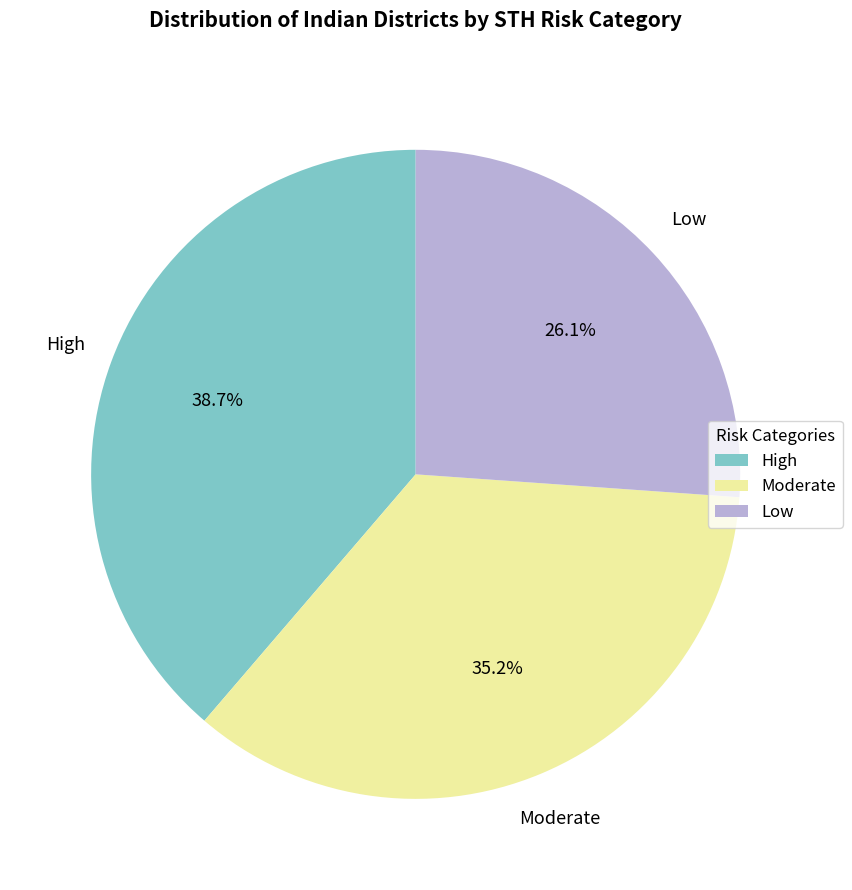

Which has a higher value, Moderate or High?

High